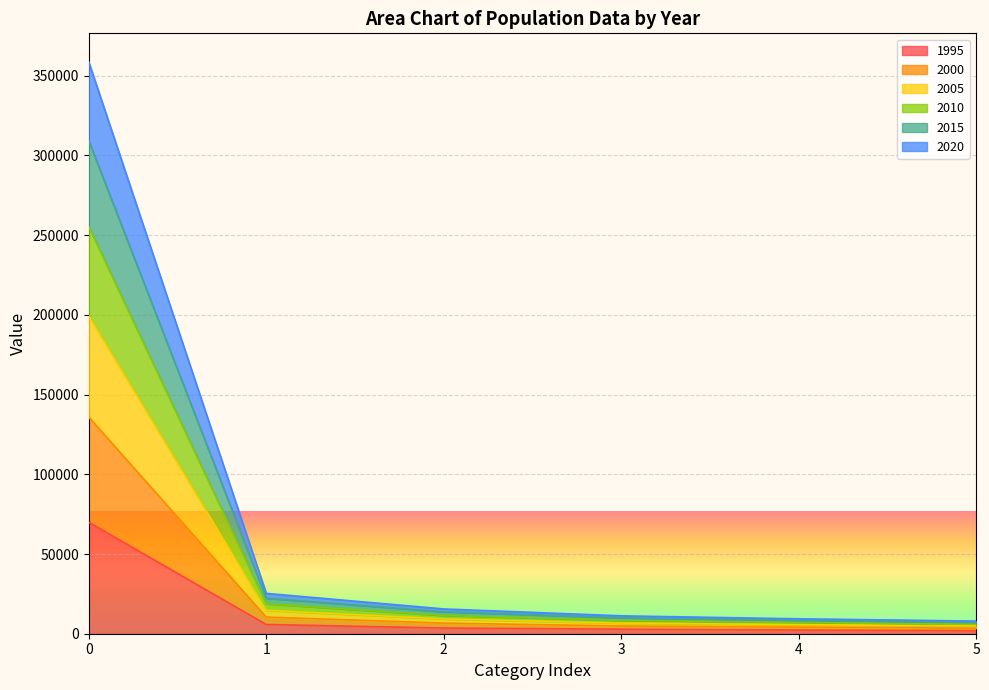

Does the chart display data point markers on the line(s)?

No